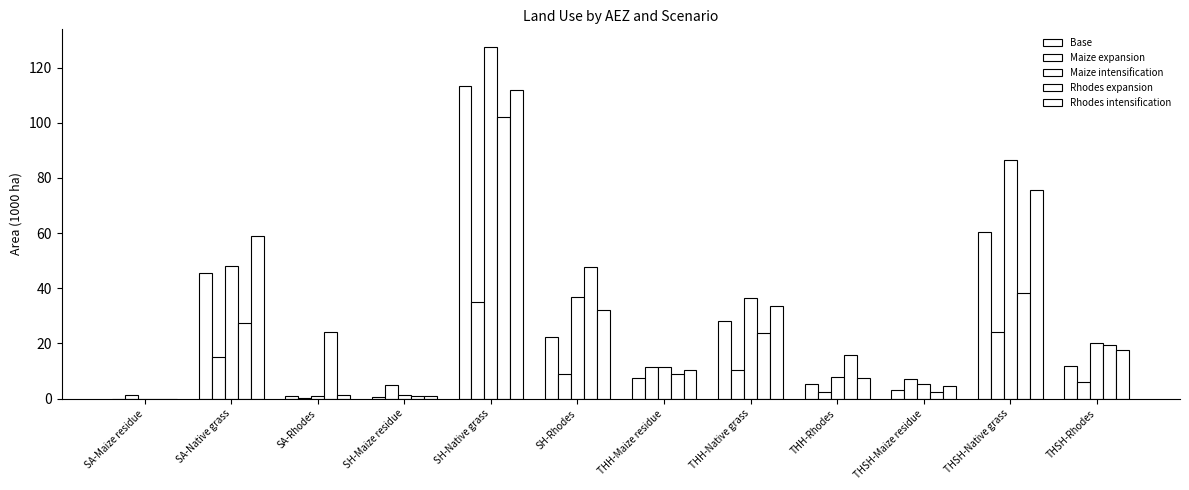

What value does the Maize intensification series have at THSH-Maize residue?

5.5